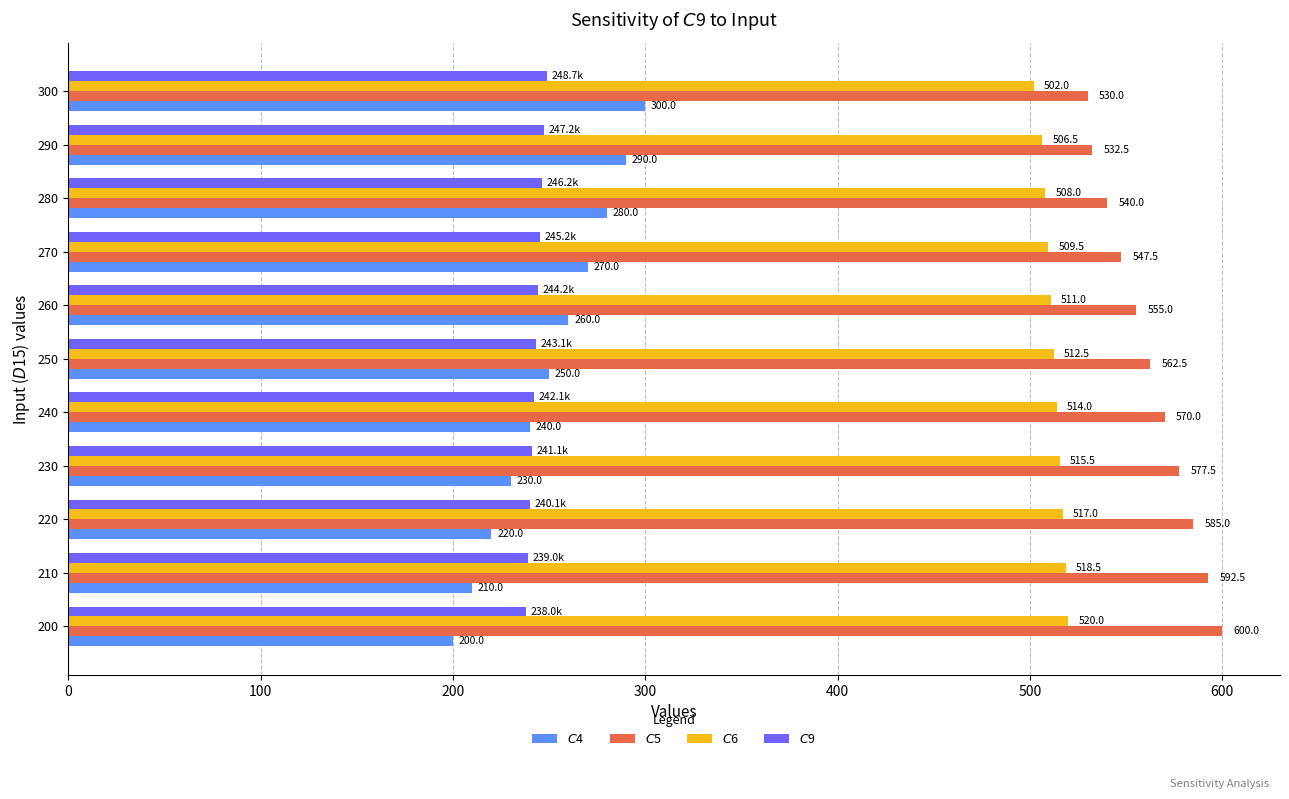

What is the sum of all $C$9 values?

2674.8